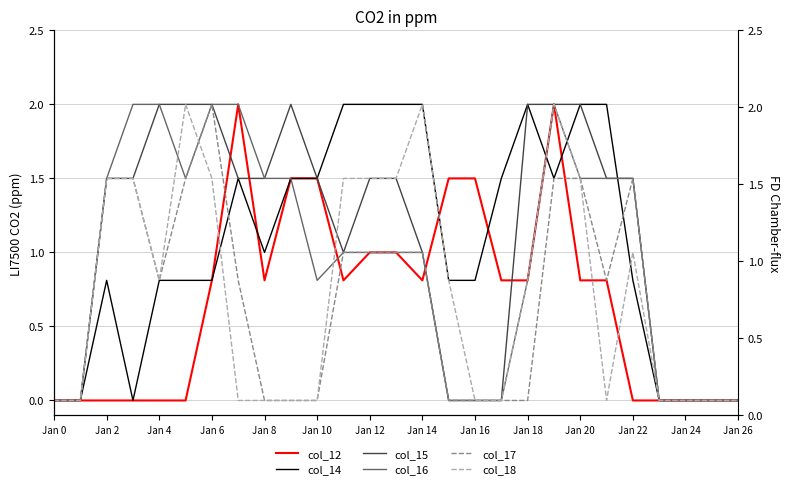

Is this an area chart (filled region under the line)?

No